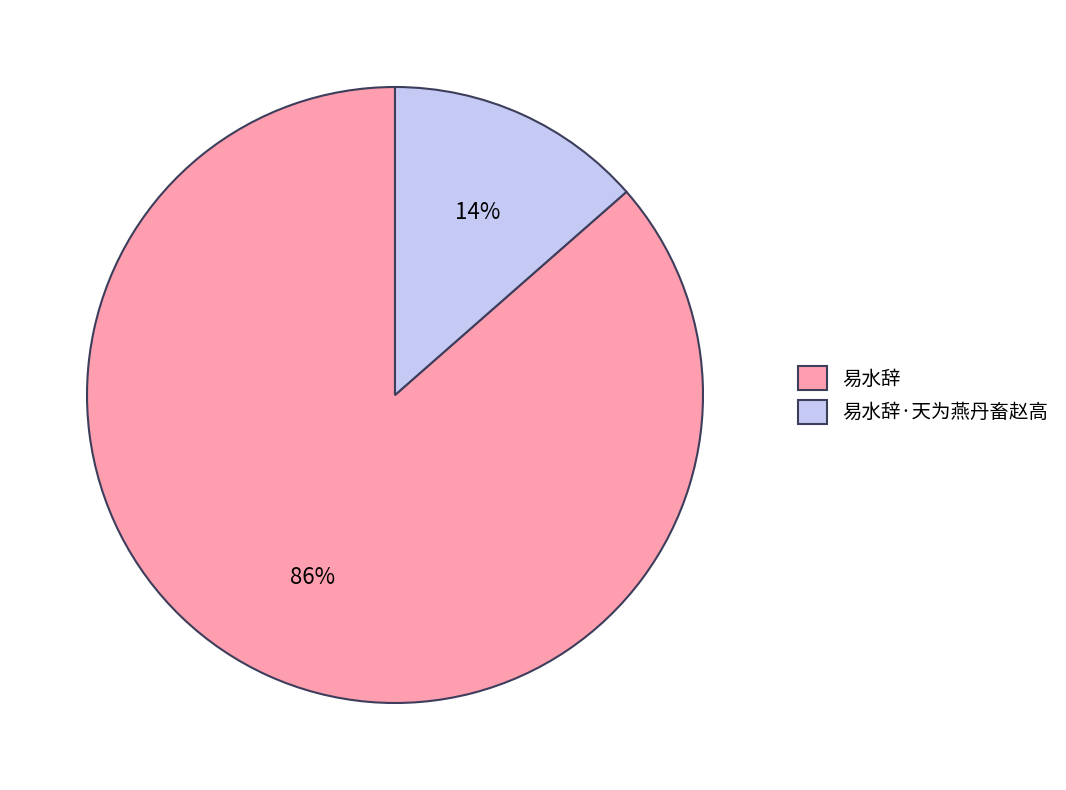

How many segments does this pie chart have?

2